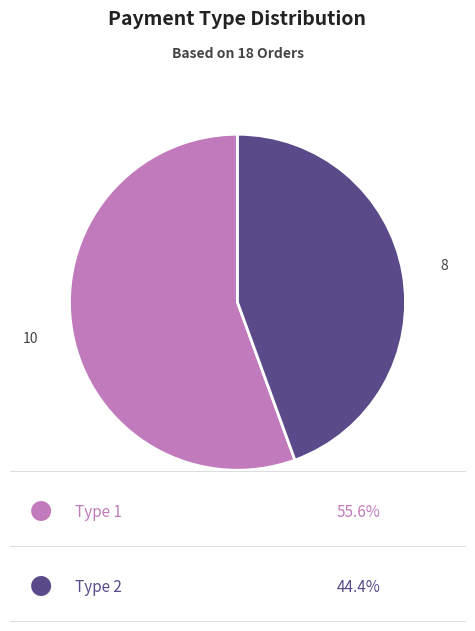

Is there a majority slice in this chart?

Yes